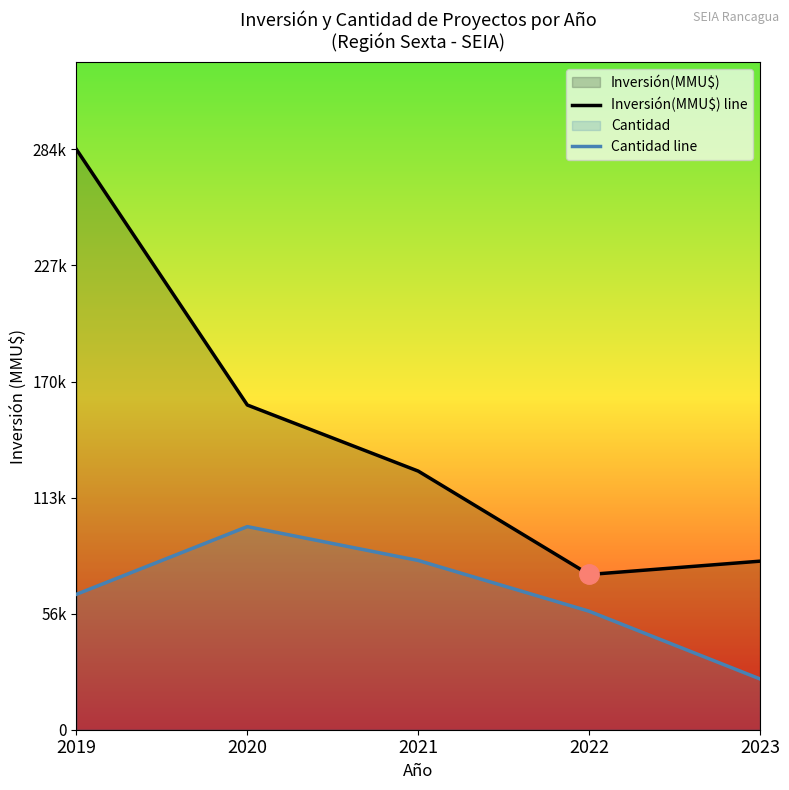

Which category has the lowest value across all series?

2023